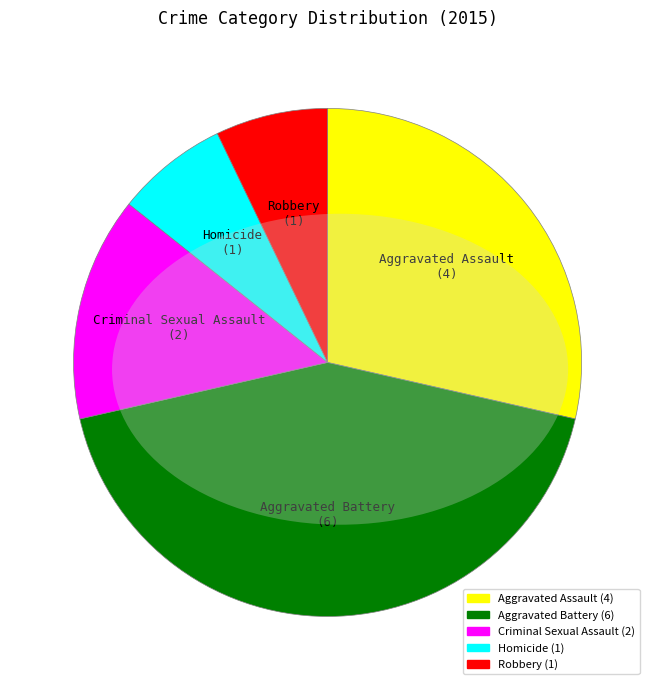

Is there any slice that represents more than half of the pie?

No